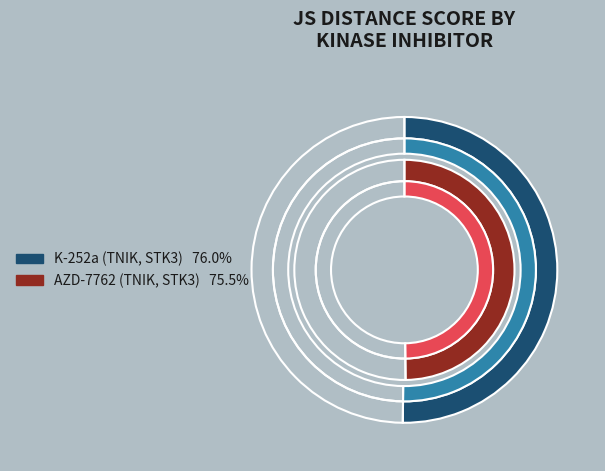

How many segments does this pie chart have?

2